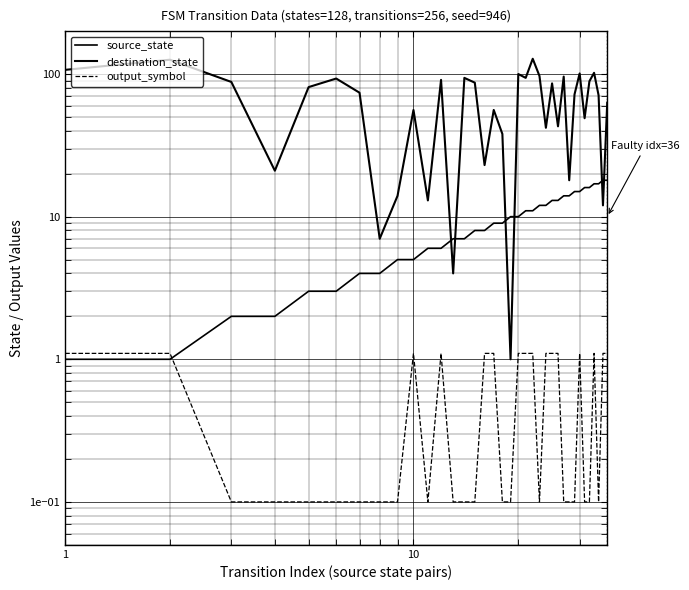

How many values in the destination_state series exceed 74?

17